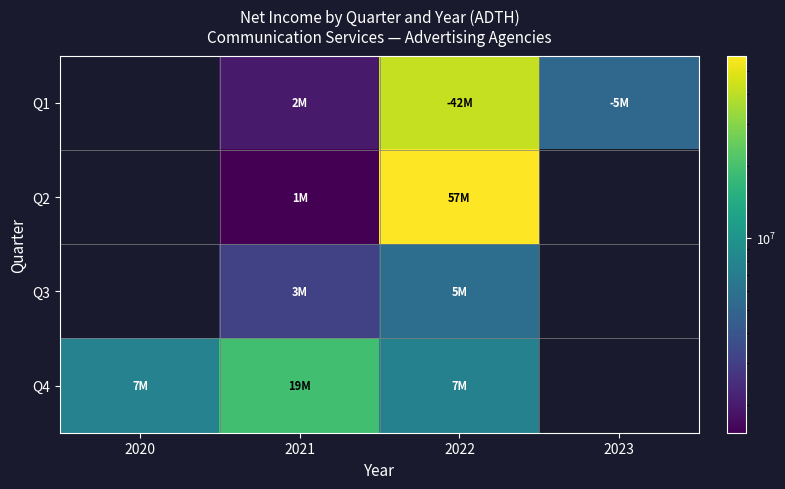

How many data points does each series have?

4